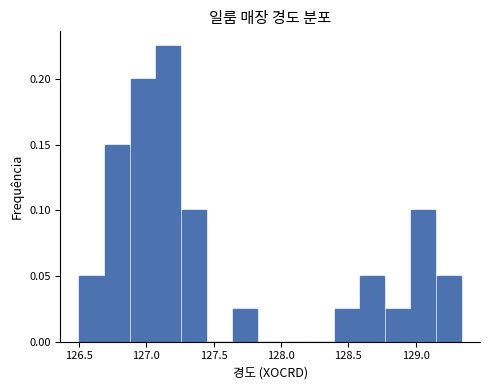

Around what value on the x-axis is the tallest bar? Give the approximate position of its centre, as read against the axis.

127.15